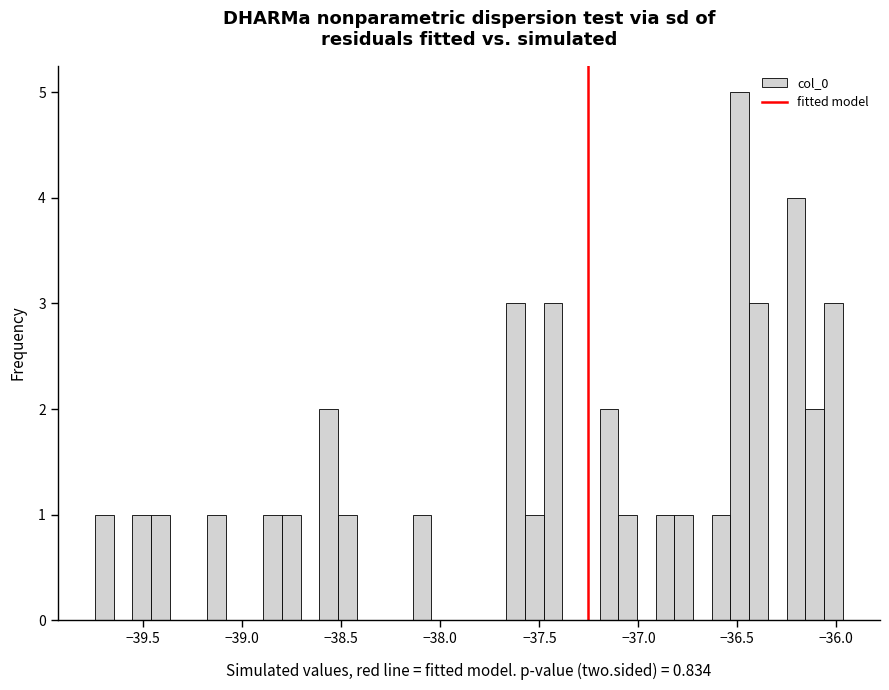

Read against the x-axis, roughly where is the centre of the tallest bar?

-36.50